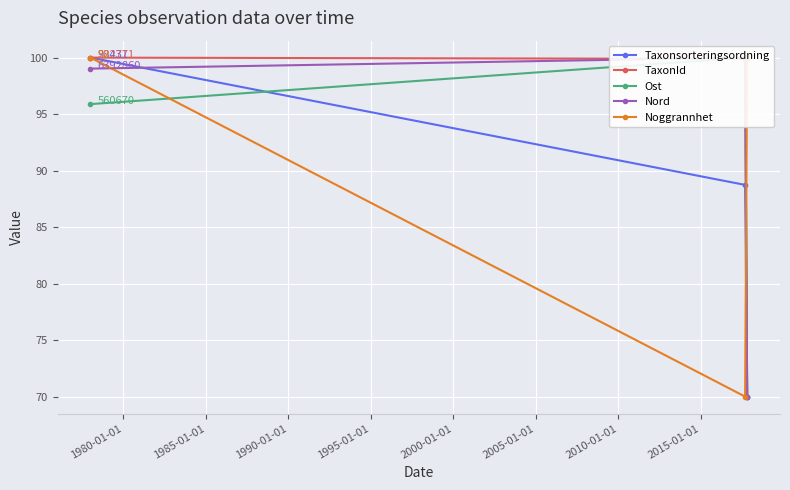

Does the chart display data point markers on the line(s)?

Yes